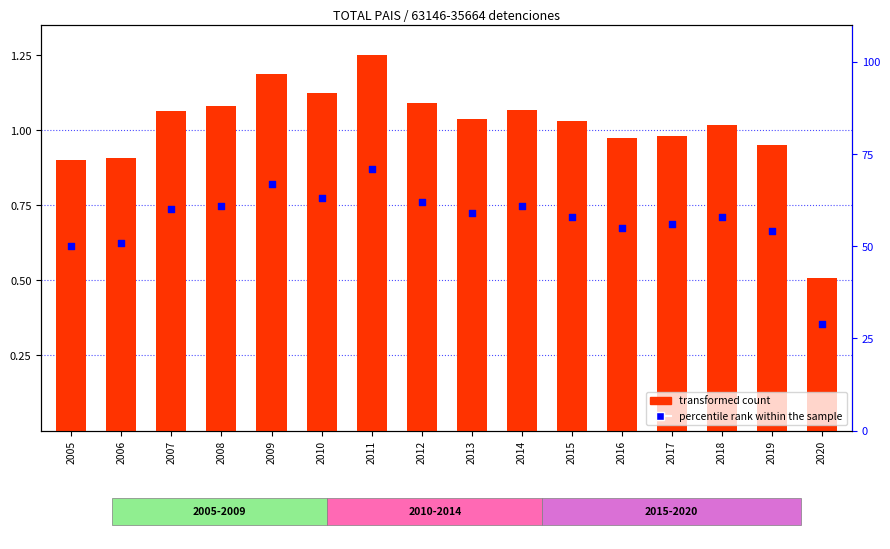

Which series reaches the maximum Y coordinate?

percentile rank within the sample